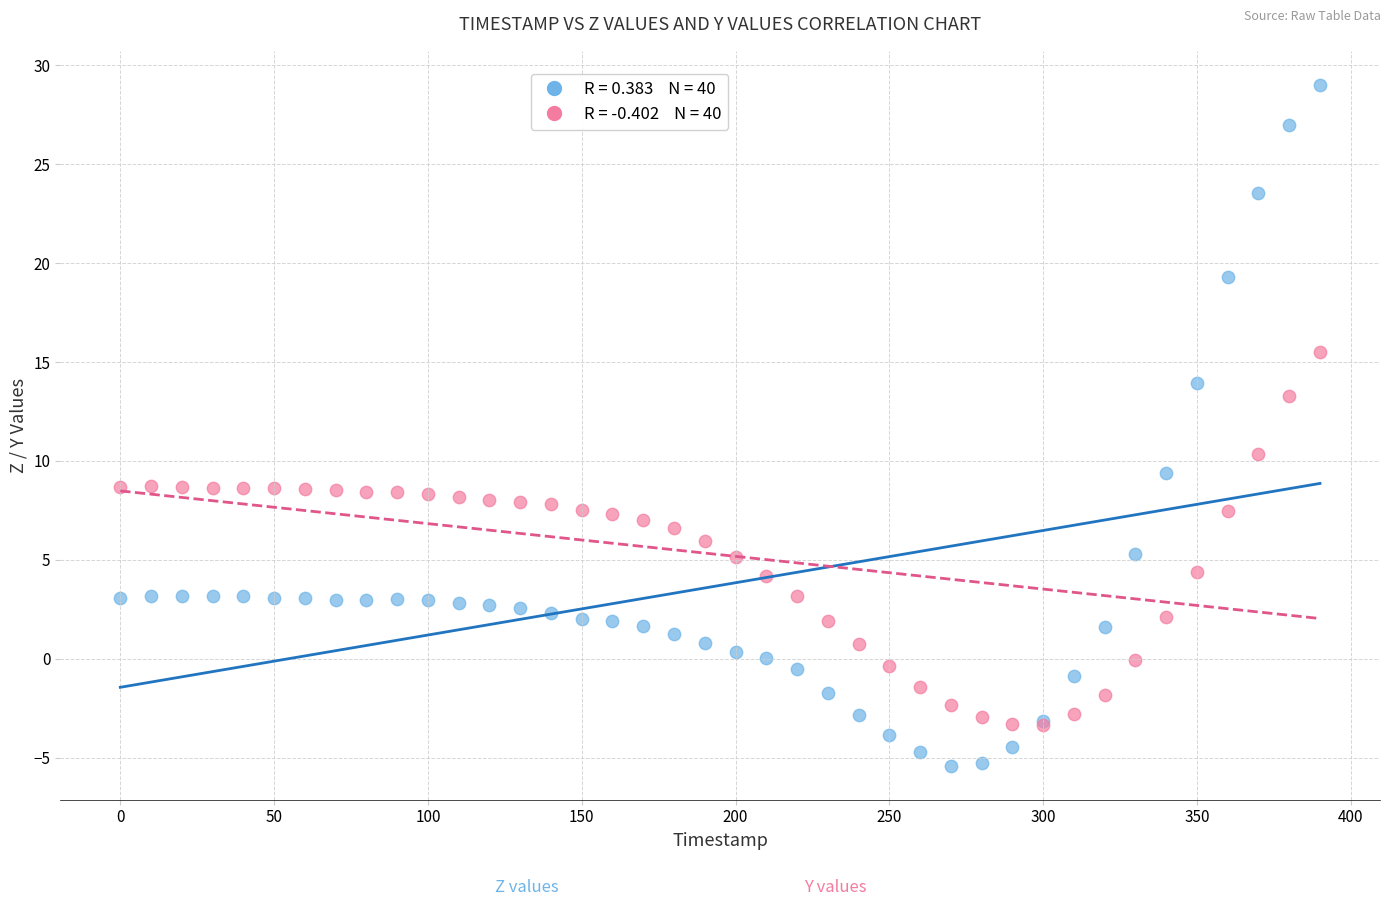

Across all series, what Y value is closest to 11?

10.3